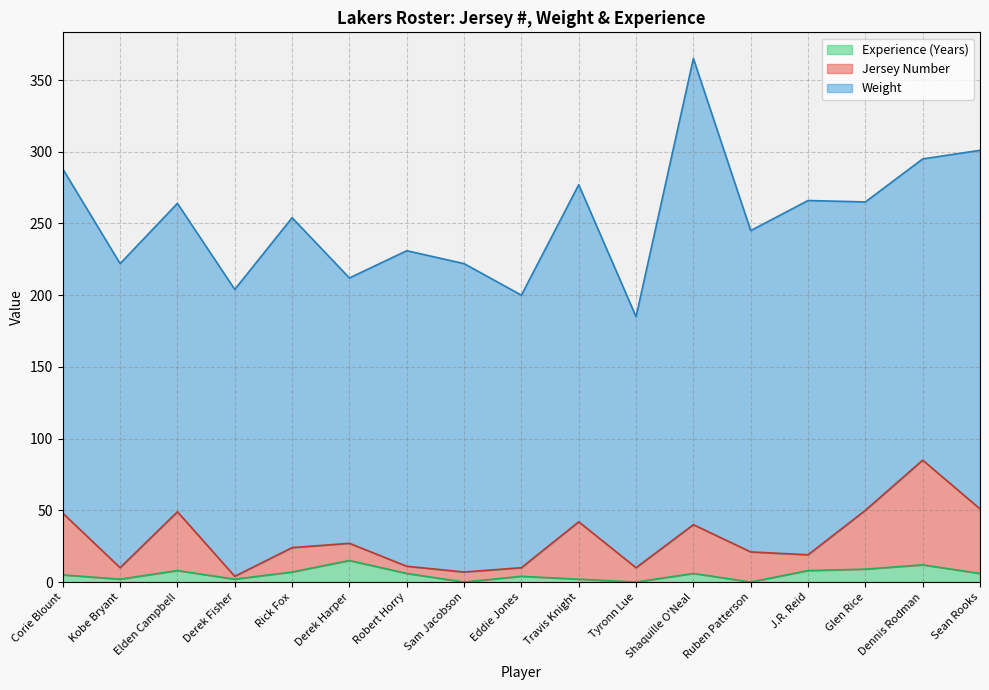

How many interior local valleys does the Jersey Number series have?

5